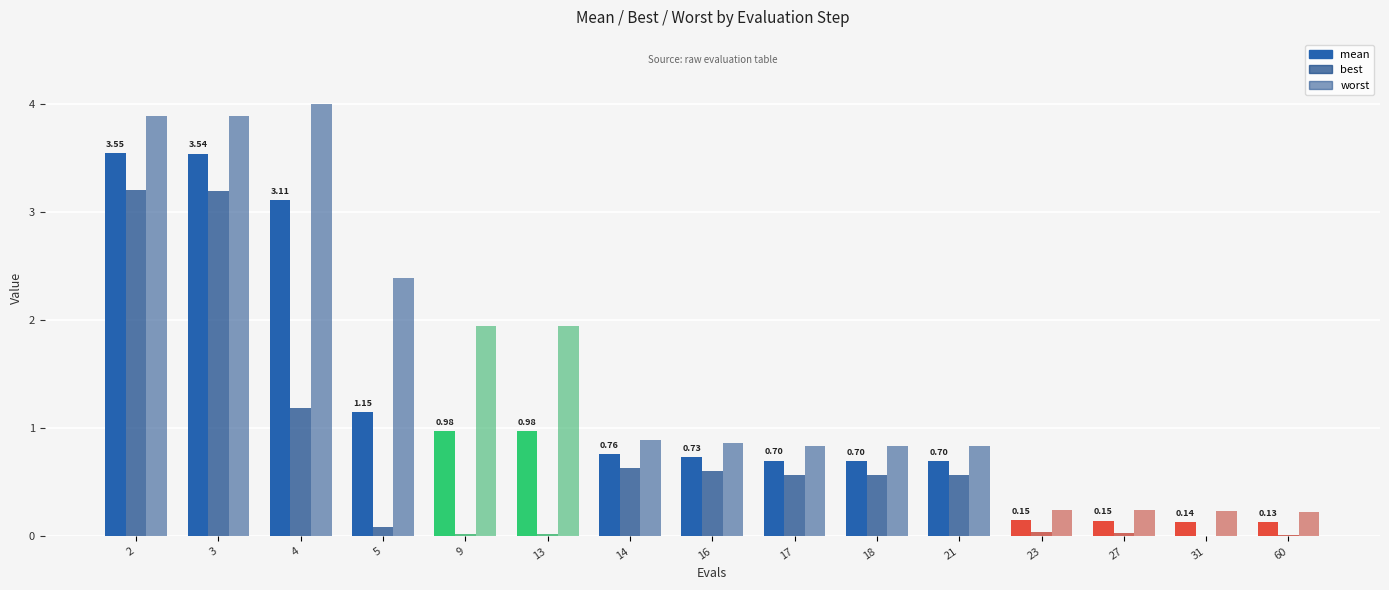

Reading left to right, transcribe all the data shown in this chart.

mean: 2=3.5	3=3.5	4=3.1	5=1.2	9=1.0	13=1.0	14=0.8	16=0.7	17=0.7	18=0.7	21=0.7	23=0.1	27=0.1	31=0.1	60=0.1
best: 2=3.2	3=3.2	4=1.2	5=0.1	9=0.0	13=0.0	14=0.6	16=0.6	17=0.6	18=0.6	21=0.6	23=0.0	27=0.0	31=0.0	60=0.0
worst: 2=3.9	3=3.9	4=4.0	5=2.4	9=1.9	13=1.9	14=0.9	16=0.9	17=0.8	18=0.8	21=0.8	23=0.2	27=0.2	31=0.2	60=0.2